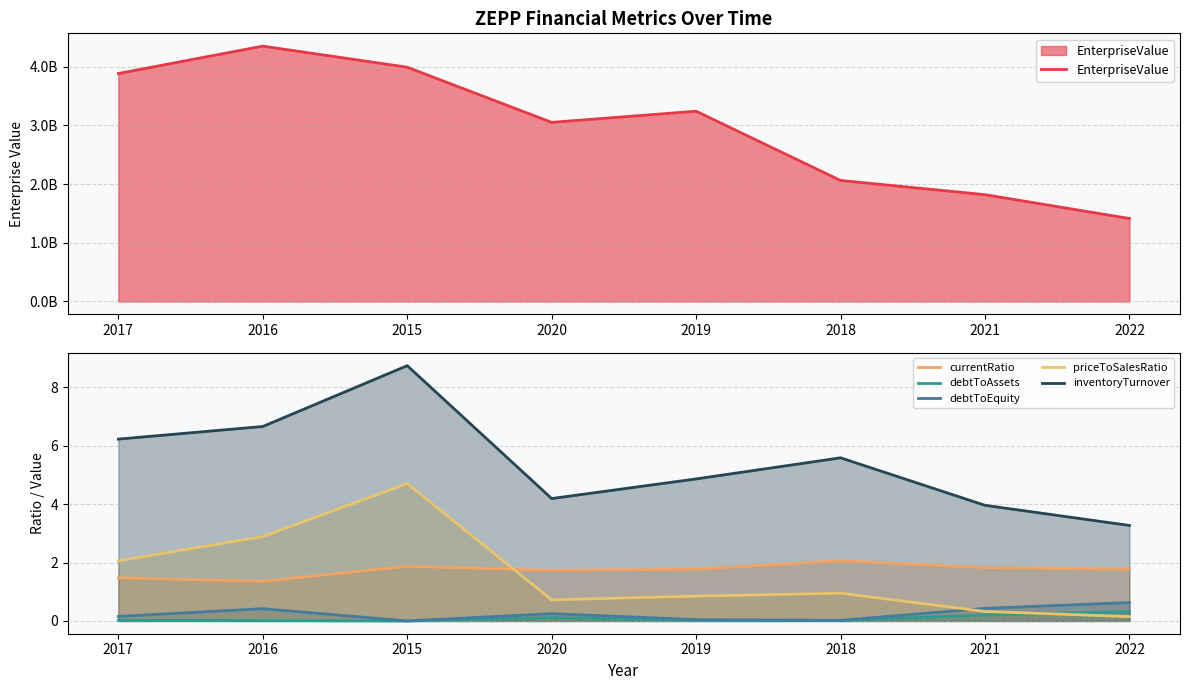

The priceToSalesRatio series shows 1.0 at 2018. True or false?

True